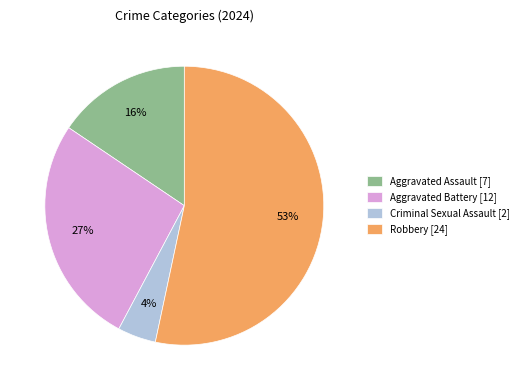

To the nearest percent, what is the difference between the largest and smallest slice percentages?

49%